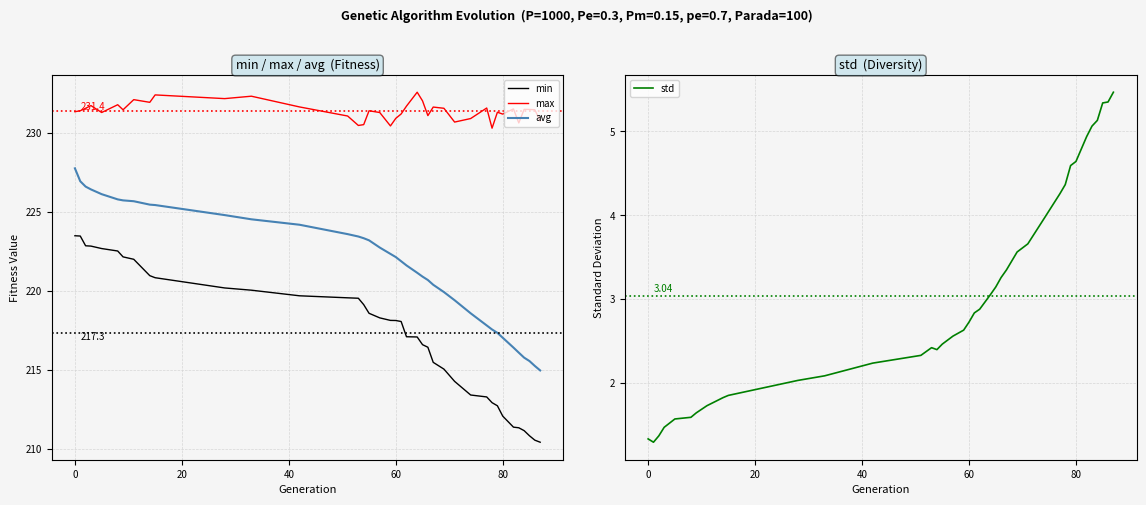

What is the difference between the highest and lowest values at 20?

230.2